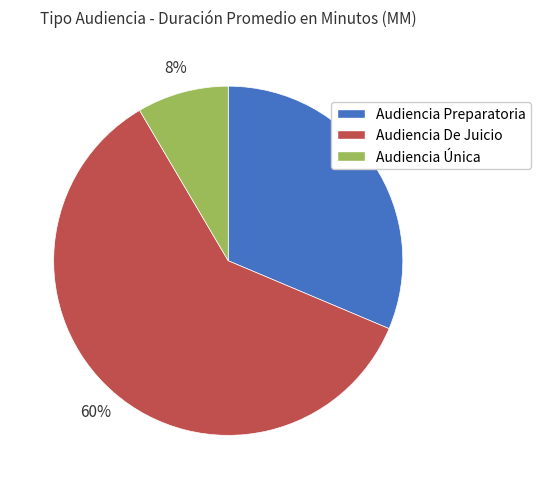

To the nearest percent, what is the combined percentage of Audiencia De Juicio and Audiencia Única?

69%